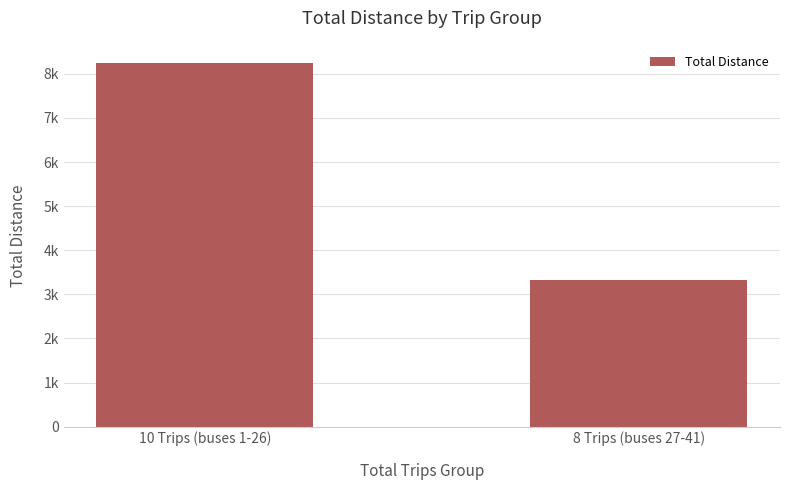

At which label is the value closest to 5790?

10 Trips (buses 1-26)